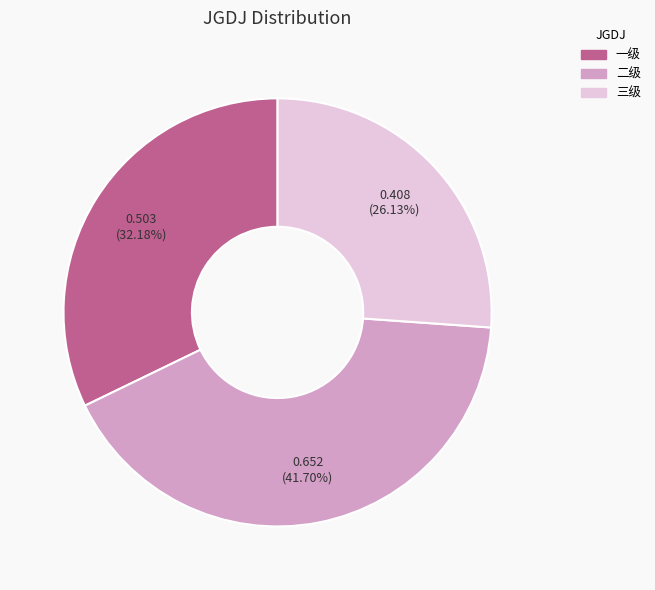

The 三级 slice represents 20% of the pie. True or false?

False